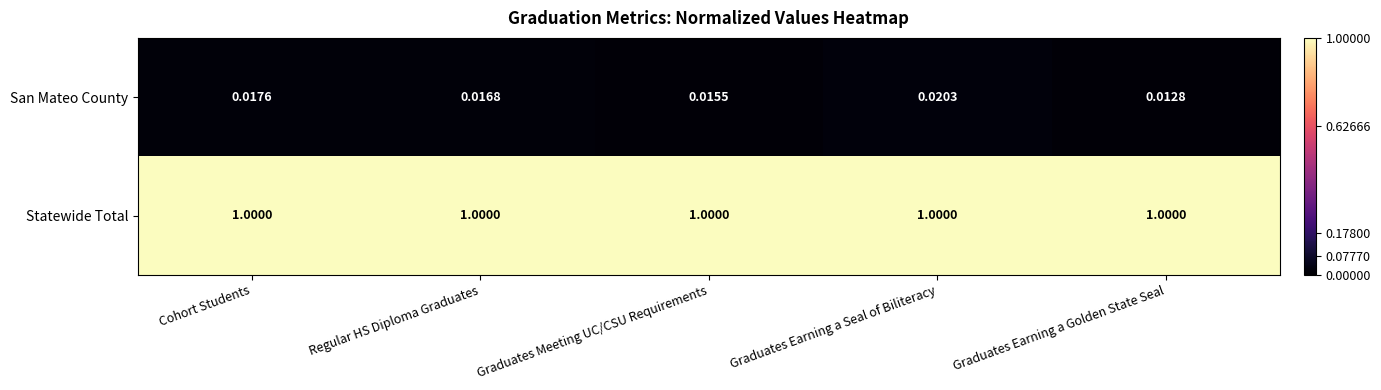

At how many categories does at least one series exceed 0?

5